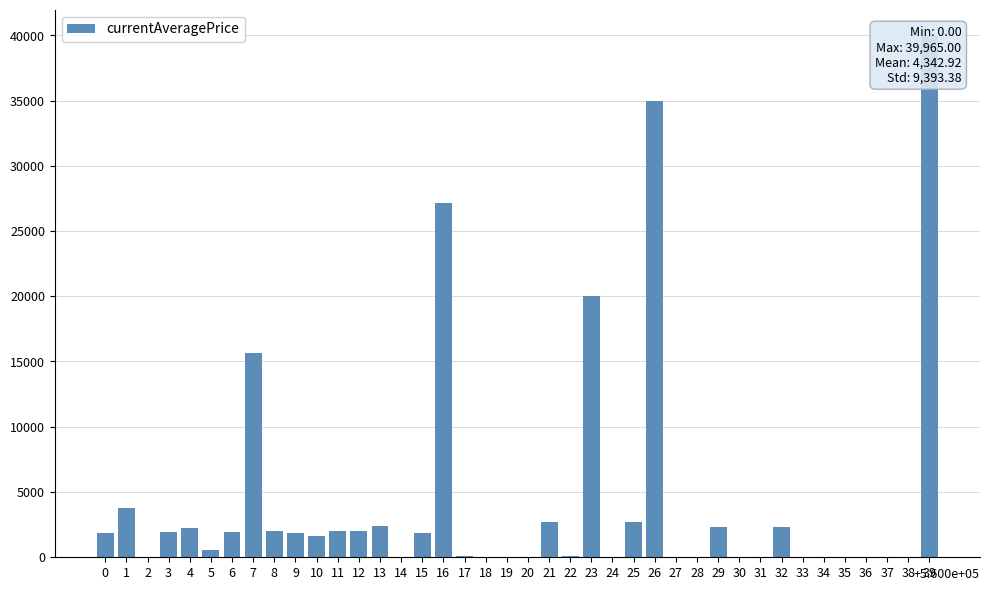

Reading left to right, what are all the values shown in this chart?

1820.0	3763.0	0.0	1893.0	2219.0	574.8	1894.0	15611.0	1997.0	1821.0	1604.0	1996.0	1998.0	2406.0	0.0	1823.0	27114.0	77.5	0.0	0.0	0.0	2703.0	77.5	20013.0	0.0	2703.0	35000.0	0.0	0.0	2322.1	0.0	0.0	2322.1	0.0	0.0	0.0	0.0	0.0	0.0	39965.0